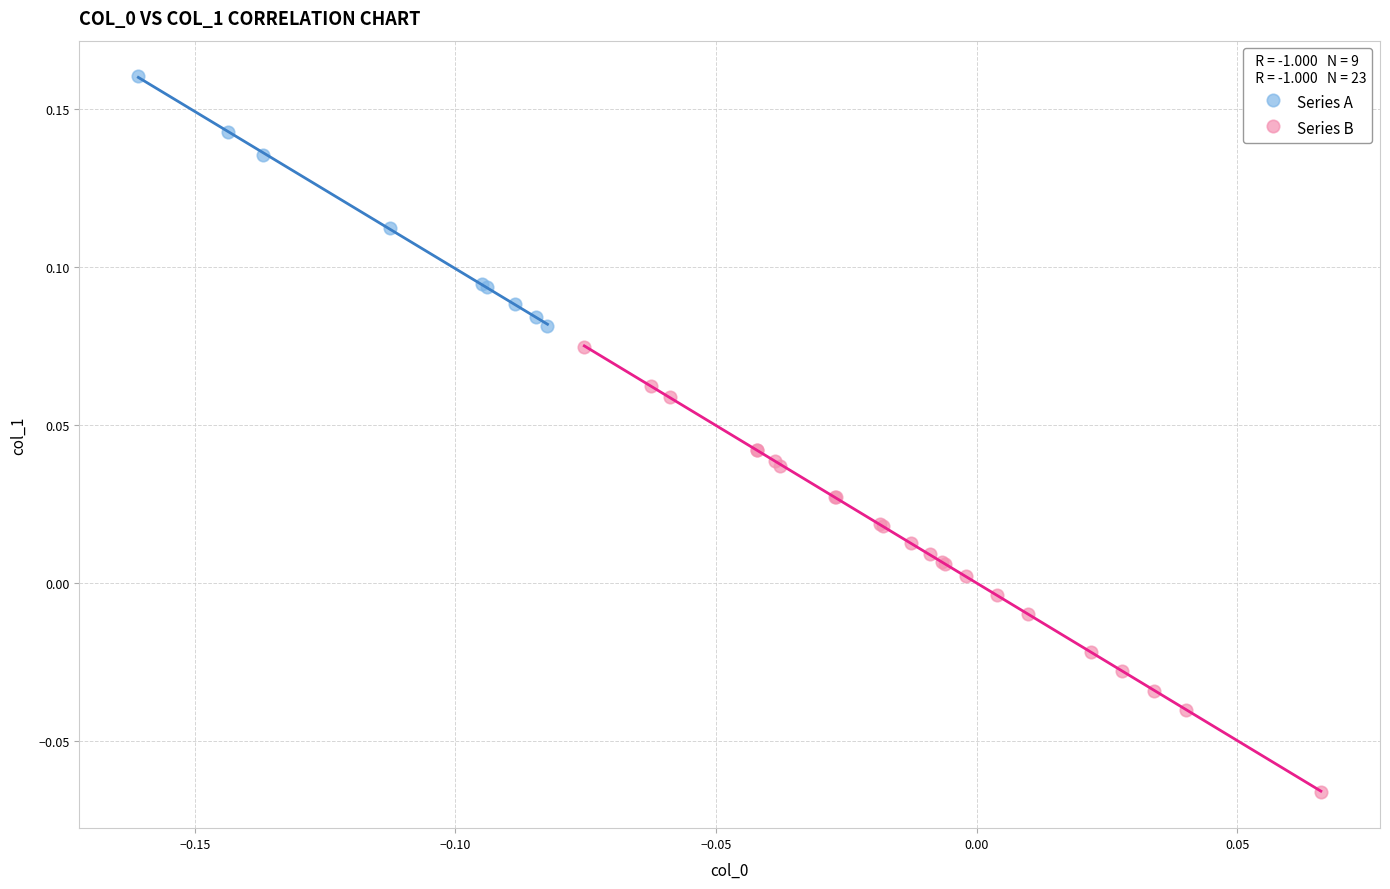

What are all the series names shown in the legend?

Series A, Series B